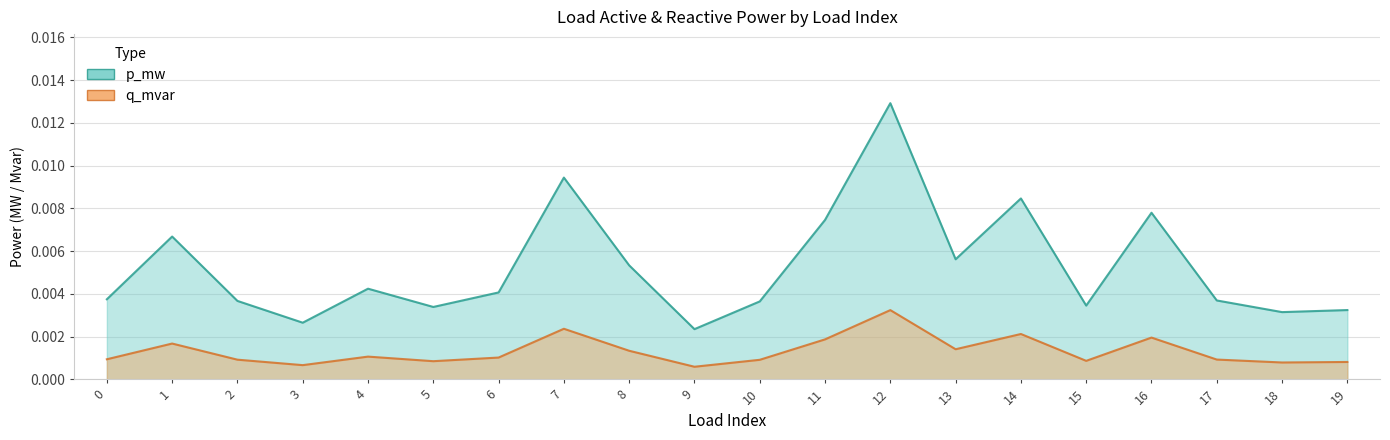

Between 2 and 11, which series saw the biggest shift?

p_mw